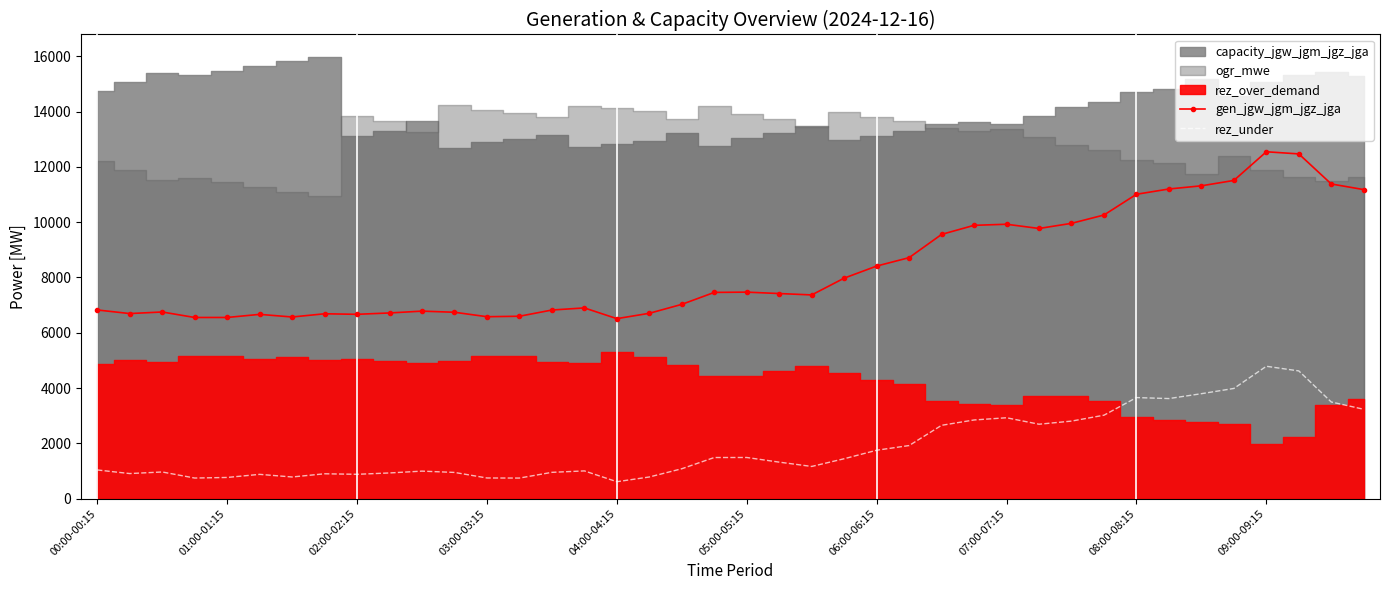

What is the lowest value of the gen_jgw_jgm_jgz_jga series?

6510